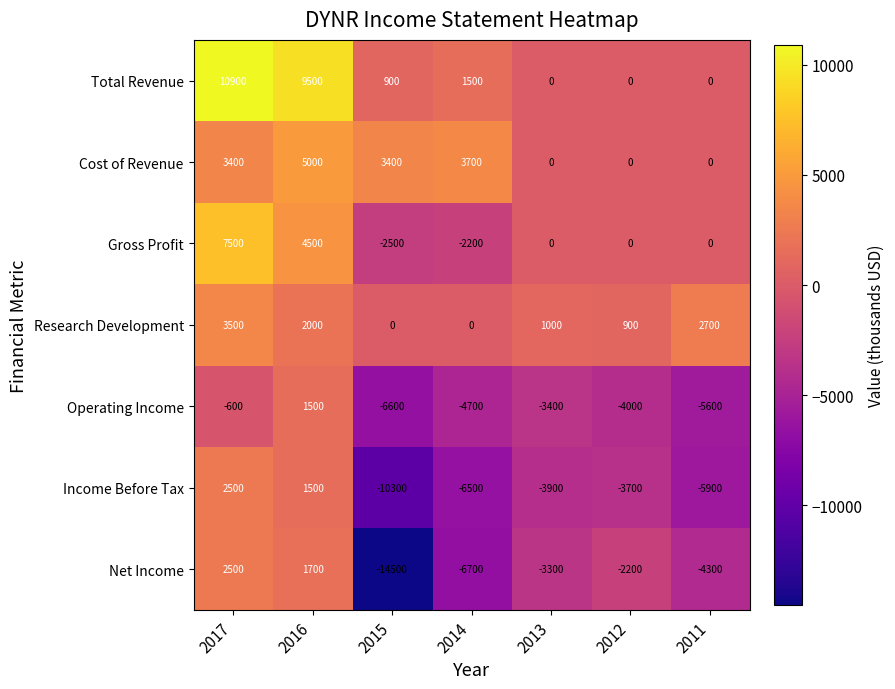

True or false: Net Income has a value of 2402 at 2016.

False